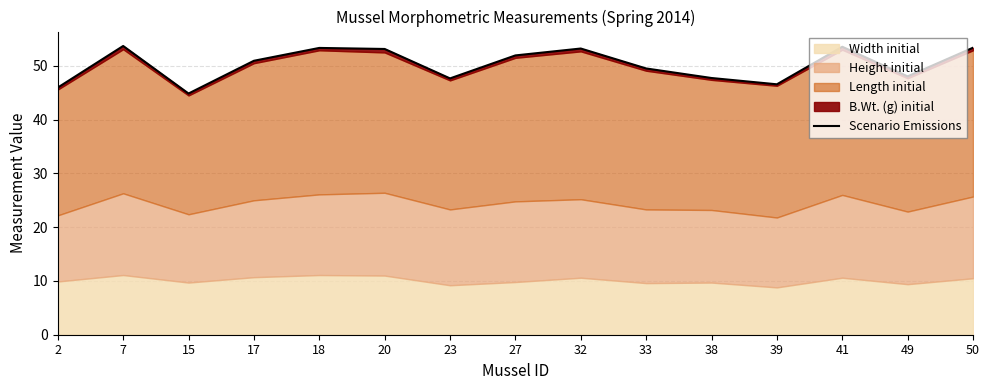

At which label is the value closest to 49?

33